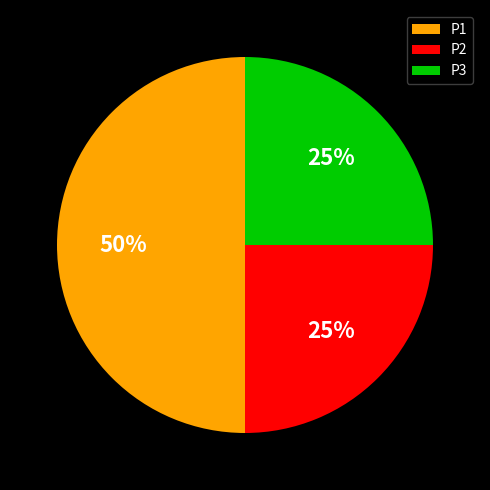

Which has a higher value, P2 or P1?

P1